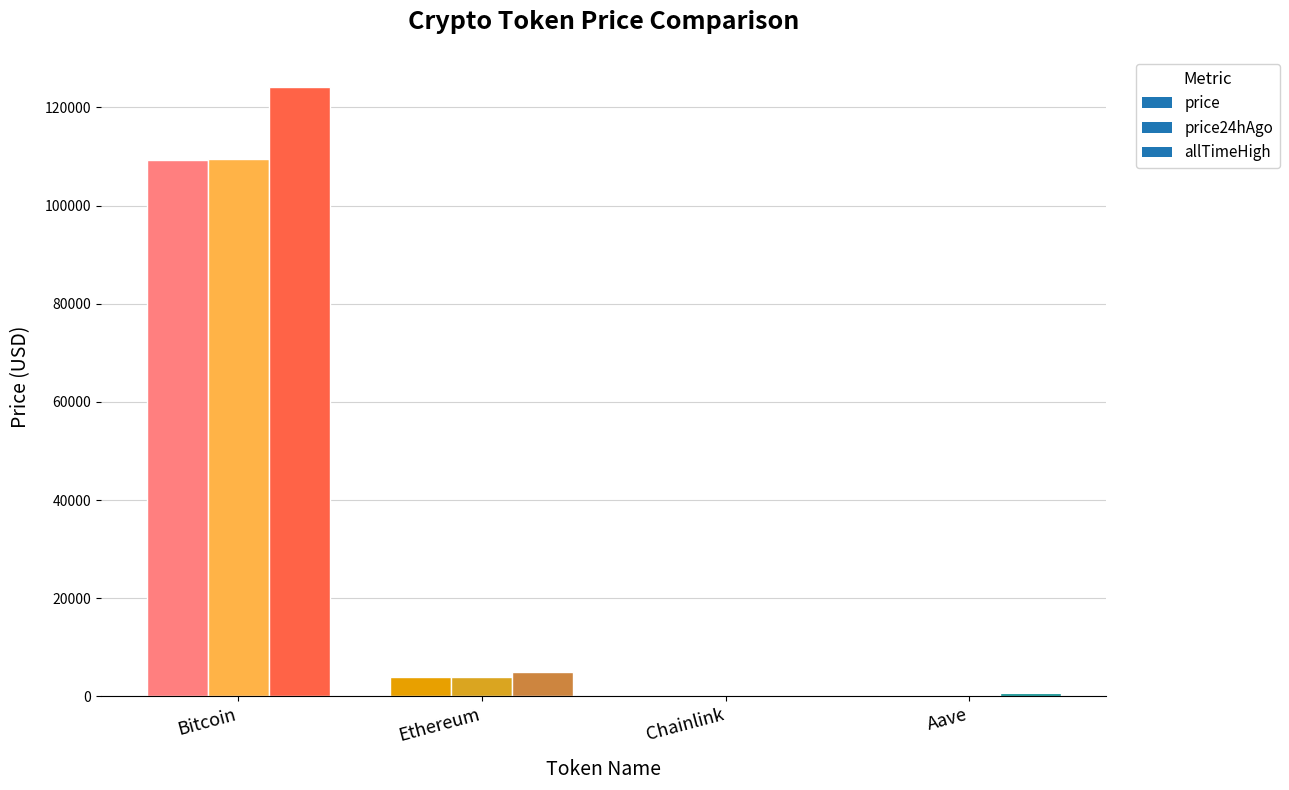

At which label does Aave first exceed 267?

price